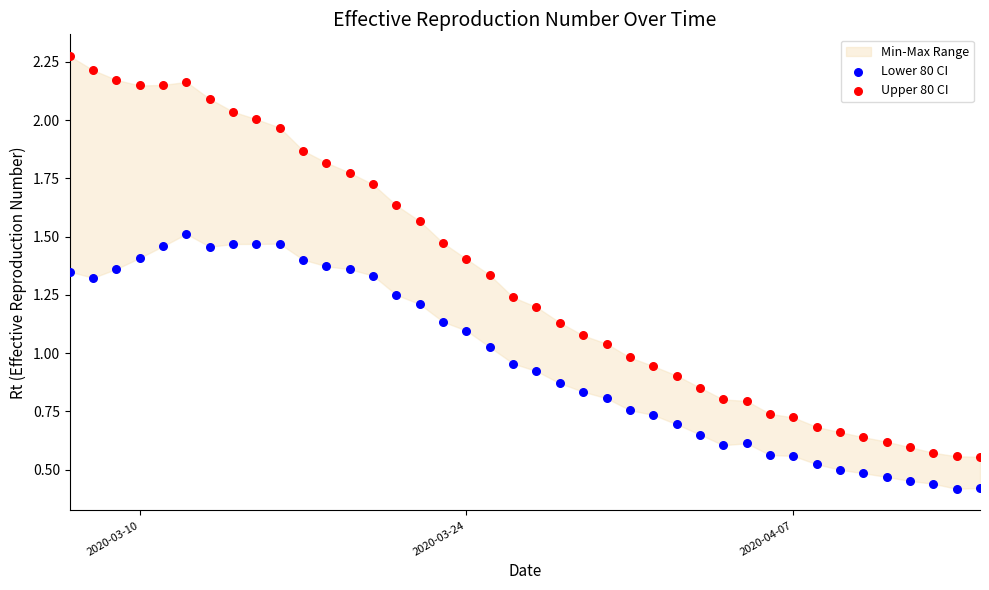

Which series reaches the minimum Y coordinate?

Lower 80 CI